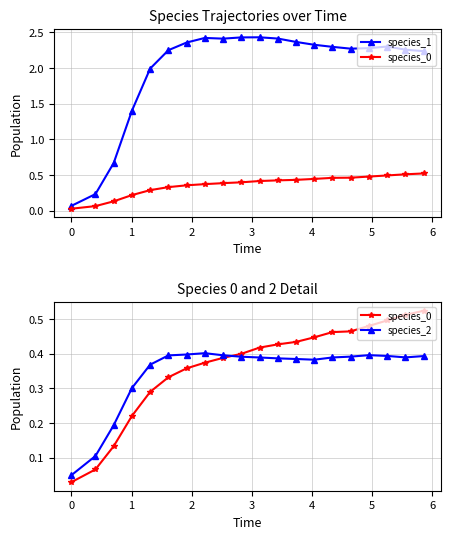

How many data points in species_1 are less than 2?

5